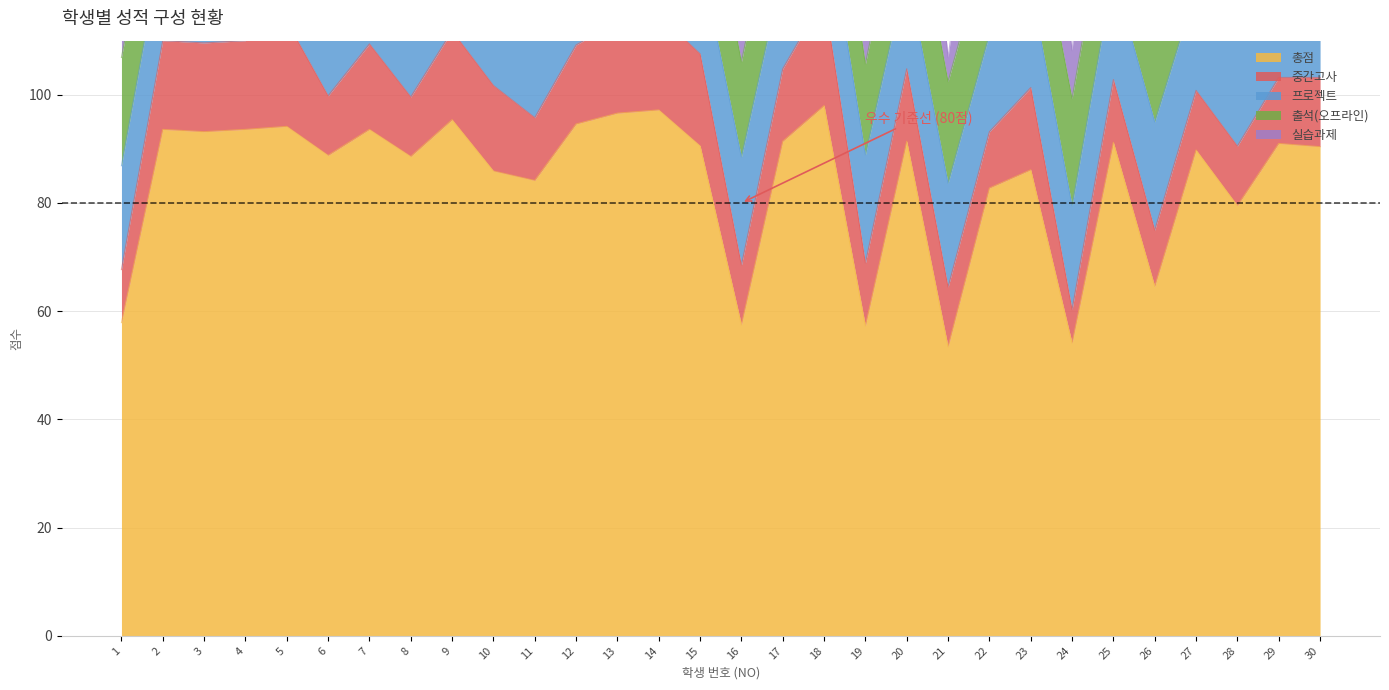

Which label corresponds to the largest value in the chart?

18